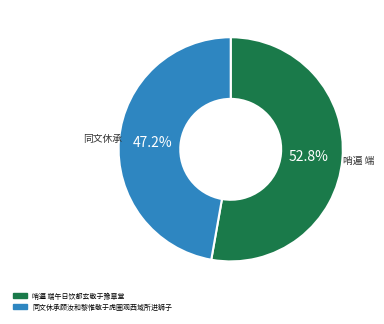

Which category has the smallest portion of the pie?

同文休承顾汝和黎惟敬于虎圈观西域所进狮子